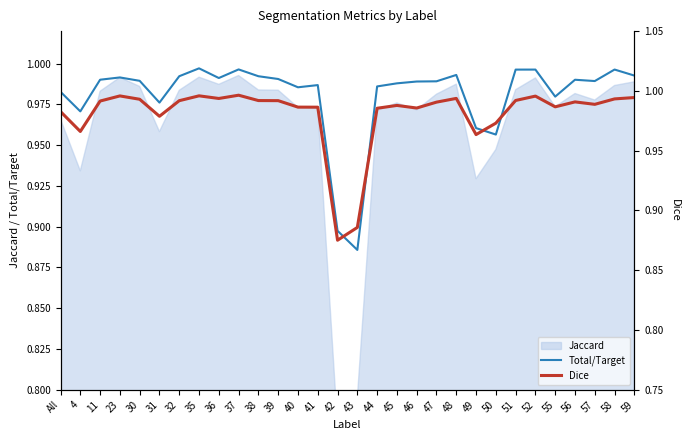

Reading left to right, list all the values displayed in this chart.

Total/Target: 1.0	1.0	1.0	1.0	1.0	1.0	1.0	1.0	1.0	1.0	1.0	1.0	1.0	1.0	0.9	0.9	1.0	1.0	1.0	1.0	1.0	1.0	1.0	1.0	1.0	1.0	1.0	1.0	1.0	1.0
Dice: 1.0	1.0	1.0	1.0	1.0	1.0	1.0	1.0	1.0	1.0	1.0	1.0	1.0	1.0	0.9	0.9	1.0	1.0	1.0	1.0	1.0	1.0	1.0	1.0	1.0	1.0	1.0	1.0	1.0	1.0